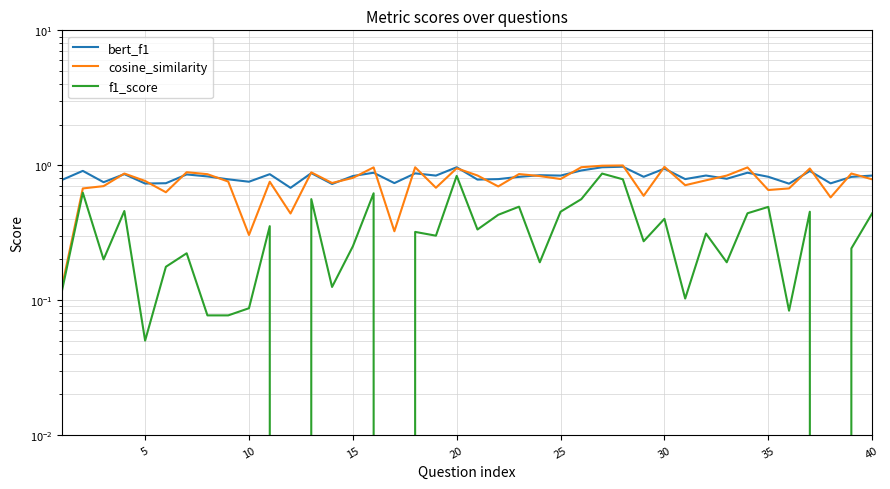

Count the number of data series in this chart.

3